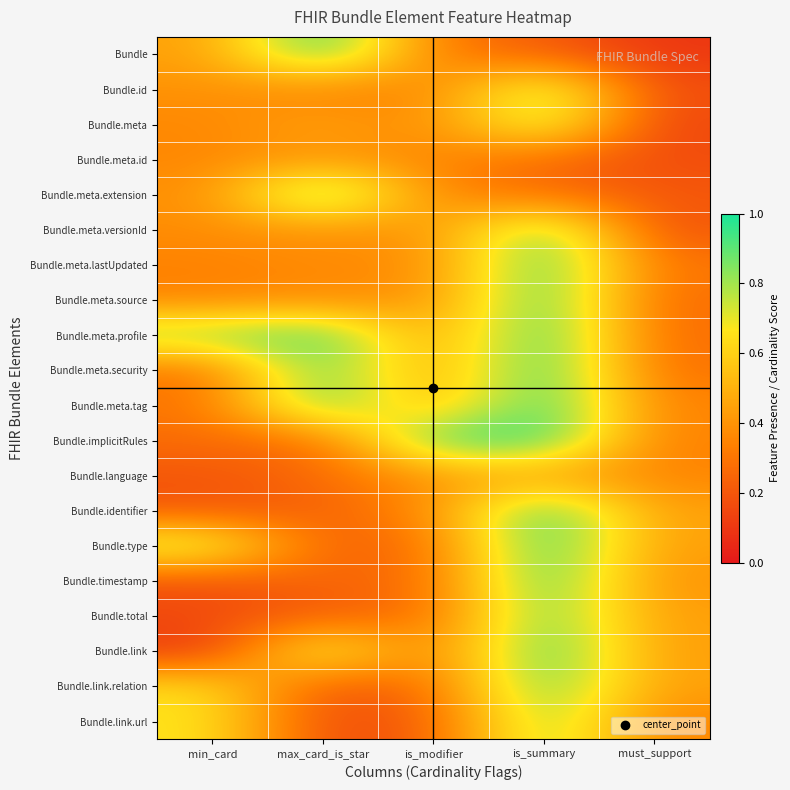

What is the maximum value shown in the chart?

1.0